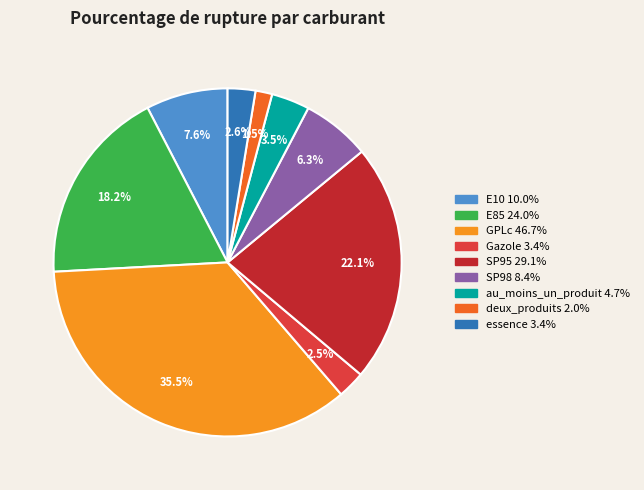

Which slice is the smallest?

deux_produits